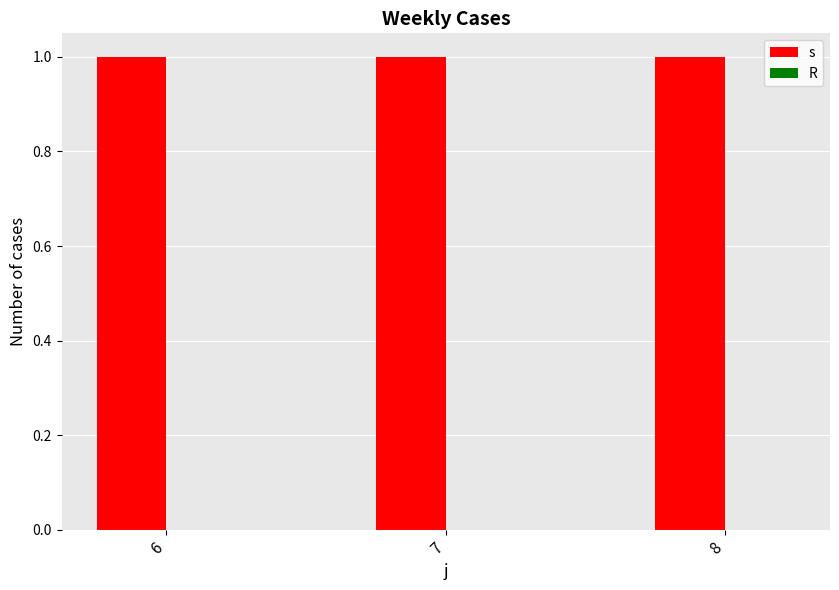

Which series has the widest spread of values?

s